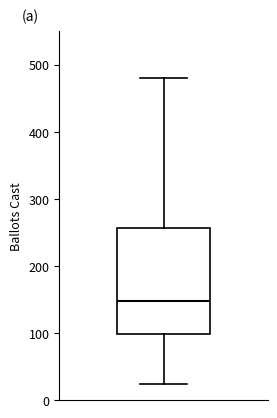

Transcribe this box plot: give where the median line is, the range the box spans, and where the two whiskers end, as read against the y-axis. The values are not printed on the chart, so give them approximately, as read against the axis.

median 150, box 100 to 260, whiskers 20 to 480